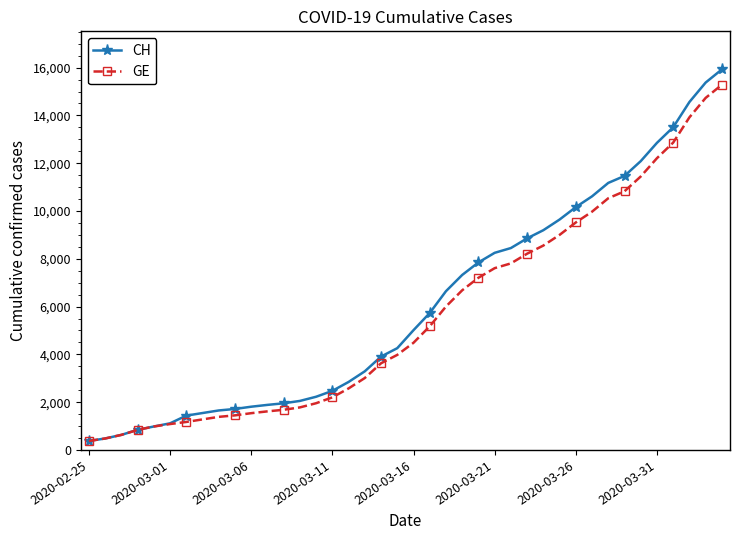

What is the lowest value of the CH series?

375